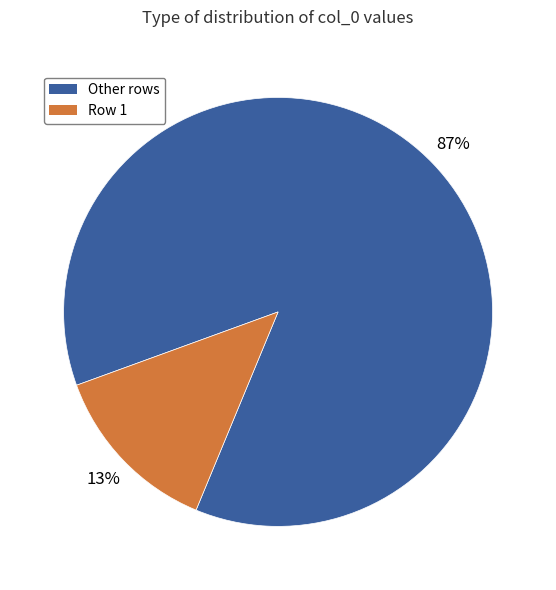

Is there any slice that represents more than half of the pie?

Yes